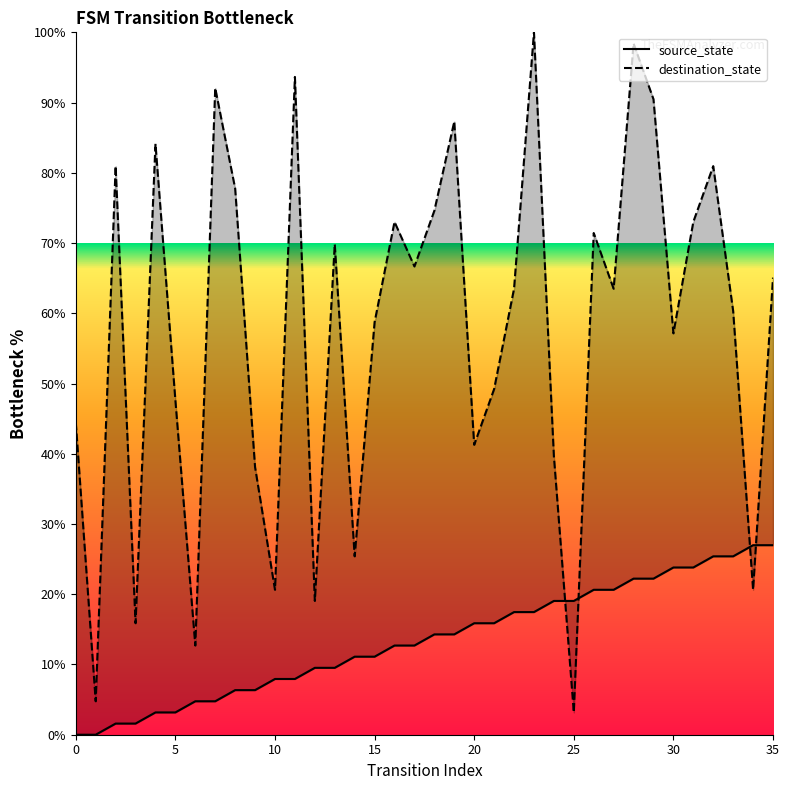

How many values in the source_state series exceed 14?

18